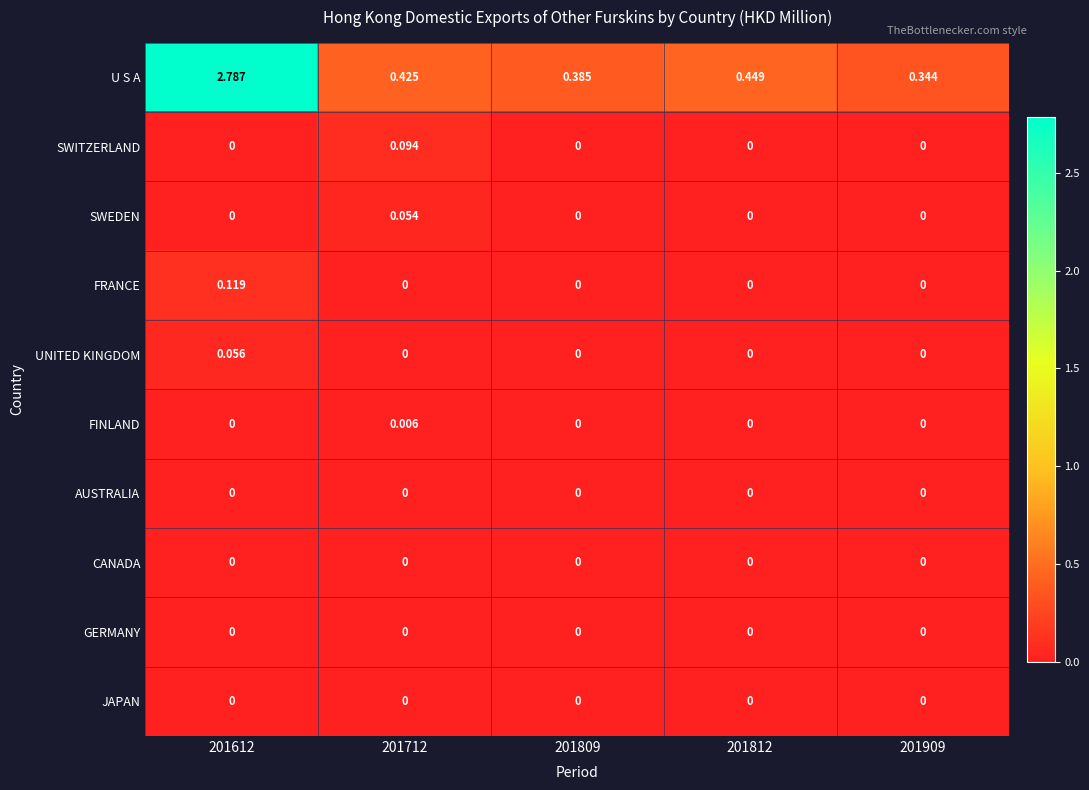

Which series has the widest spread of values?

U S A